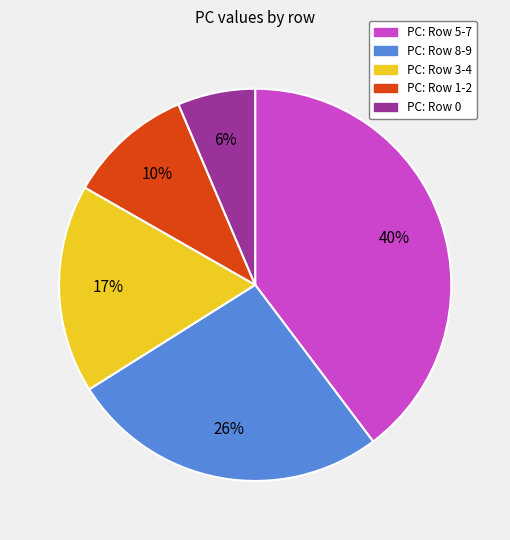

To the nearest percent, what is the average slice percentage?

20%